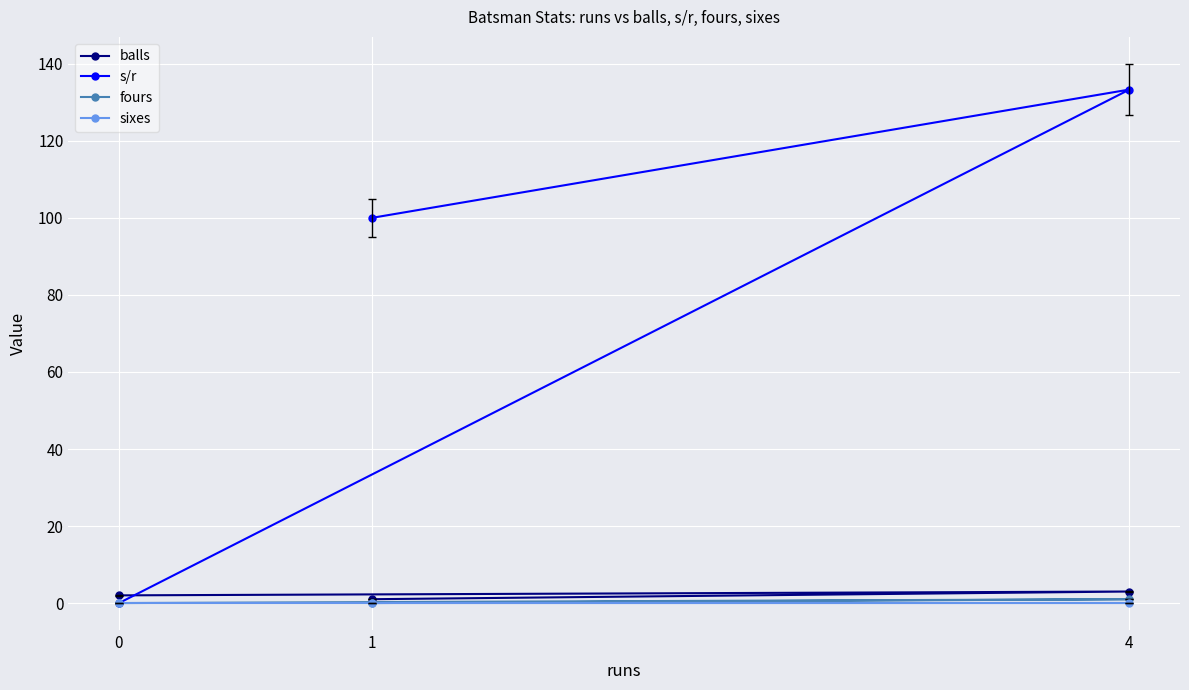

How many lines are shown in the chart?

4